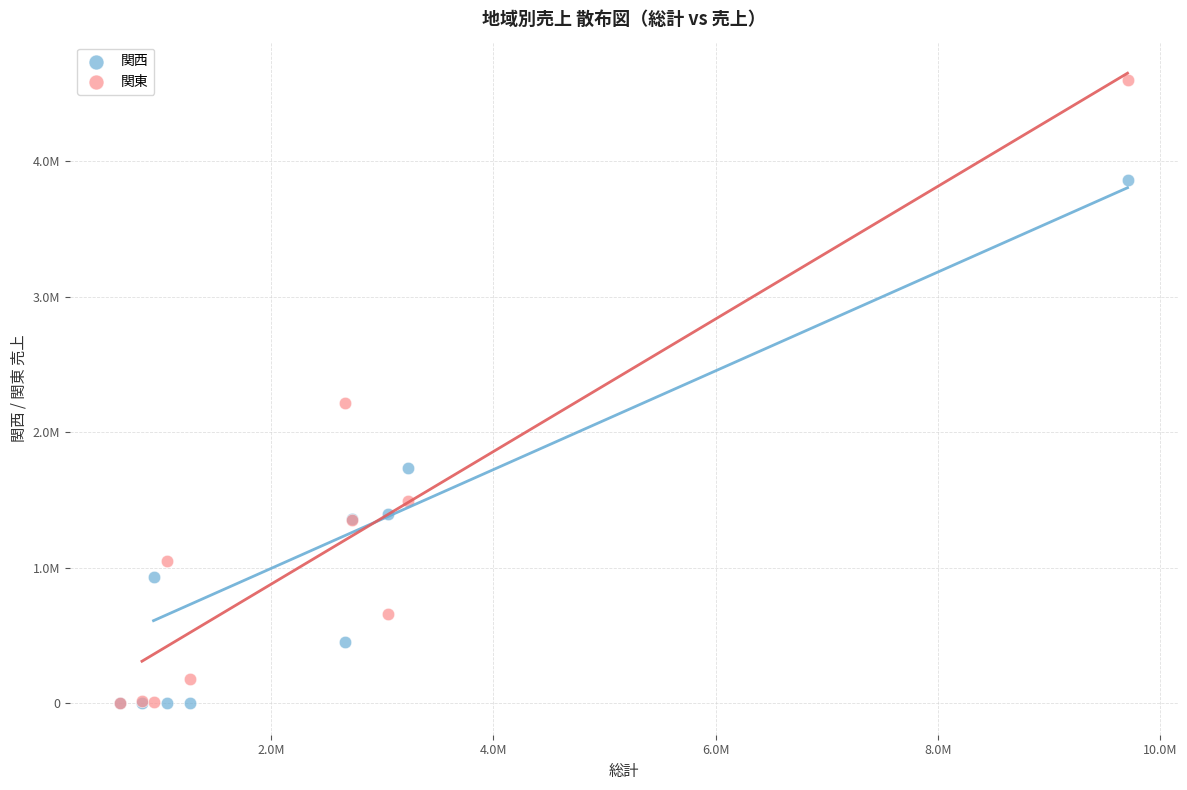

What are all the series names shown in the legend?

関西, 関東